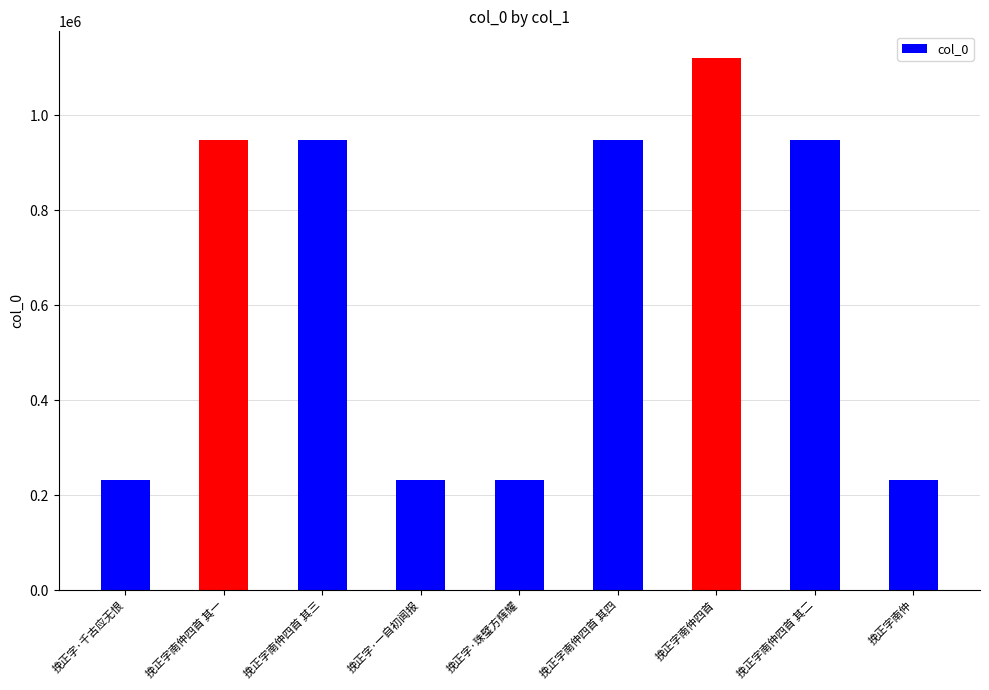

How many categories are shown in the chart?

9